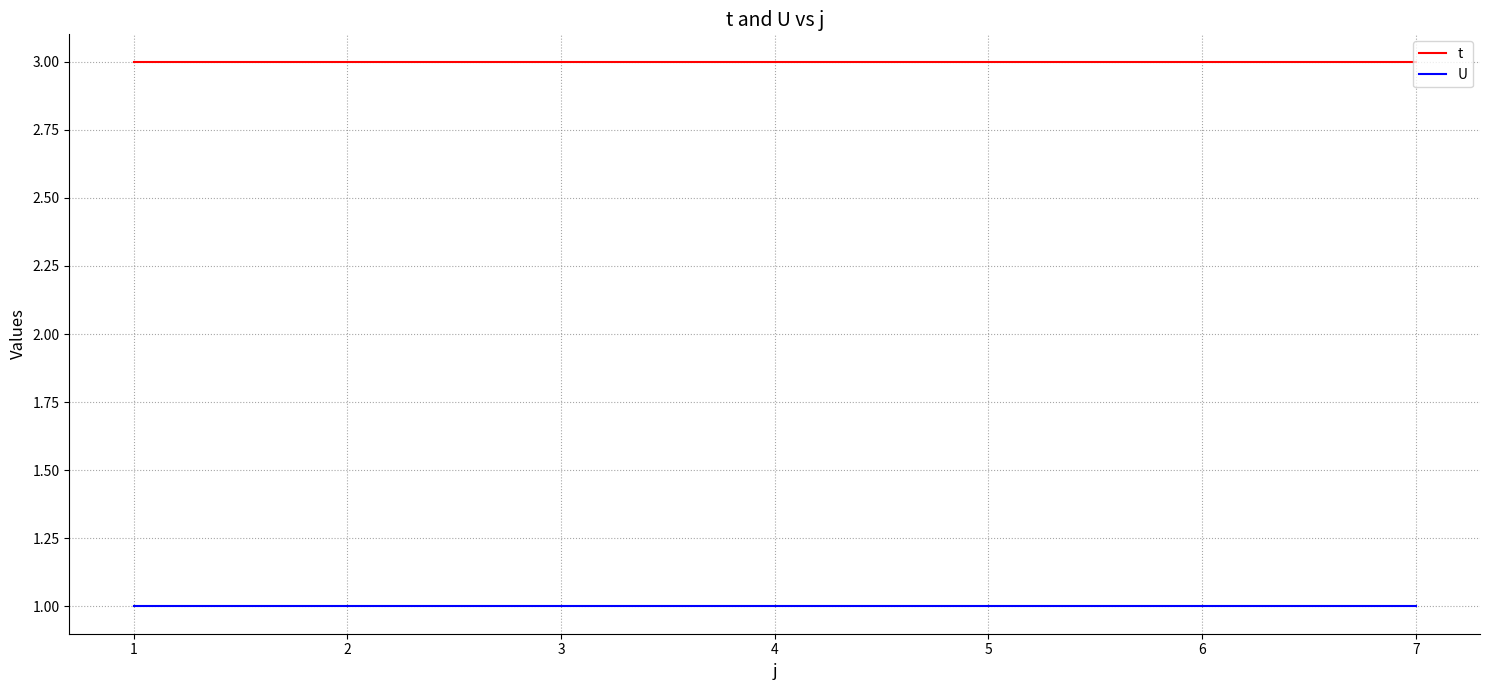

List the series in order of their peak value, highest first.

t, U